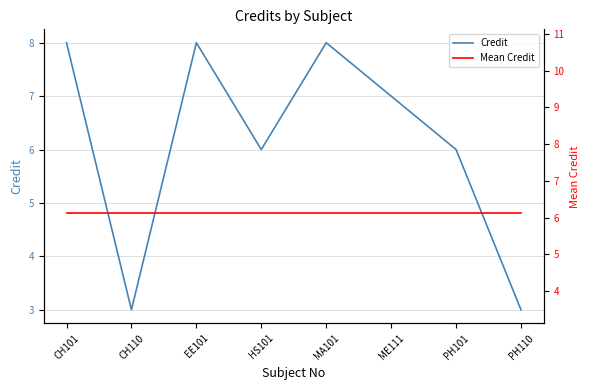

Reading left to right, extract all data points from this chart.

Credit: 8.0	3.0	8.0	6.0	8.0	7.0	6.0	3.0
Mean Credit: 6.1	6.1	6.1	6.1	6.1	6.1	6.1	6.1